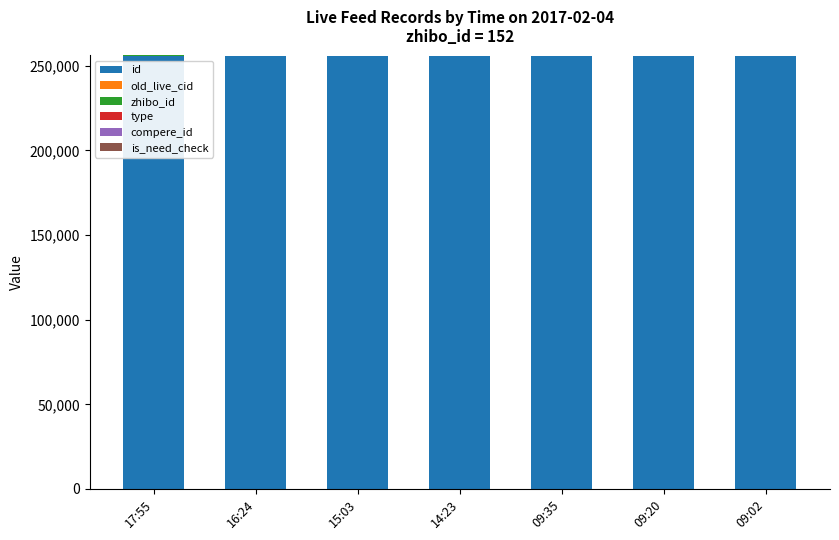

What is the sum of all id values?

1791768